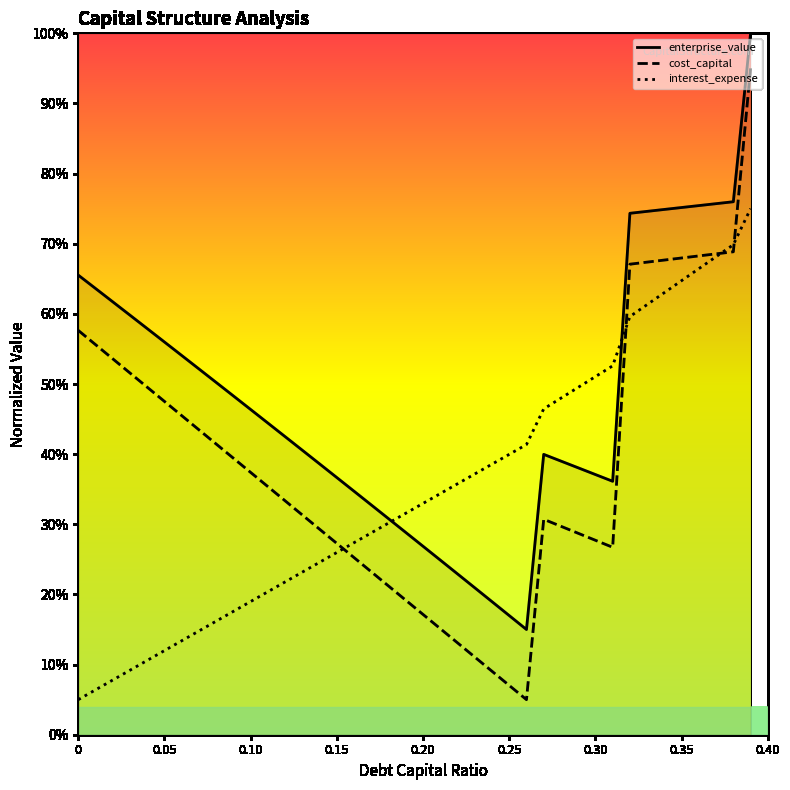

Does the chart have visible grid lines?

No